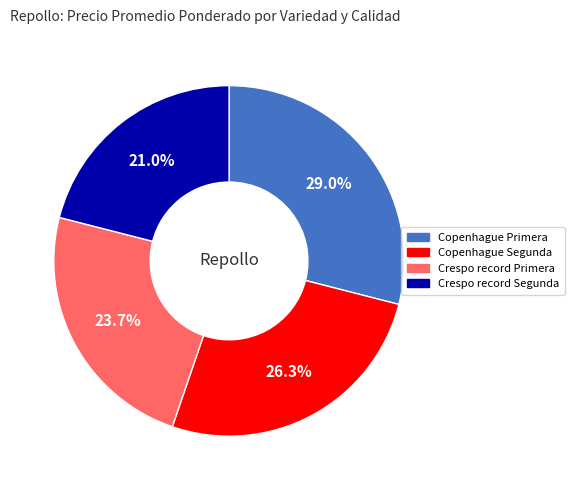

To the nearest percent, what is the difference between the Copenhague Segunda and Crespo record Primera slice percentages?

3%